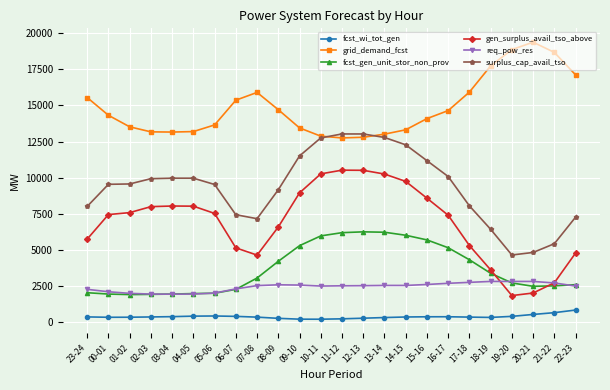

What is the difference between the highest and lowest values at 10-11?

12682